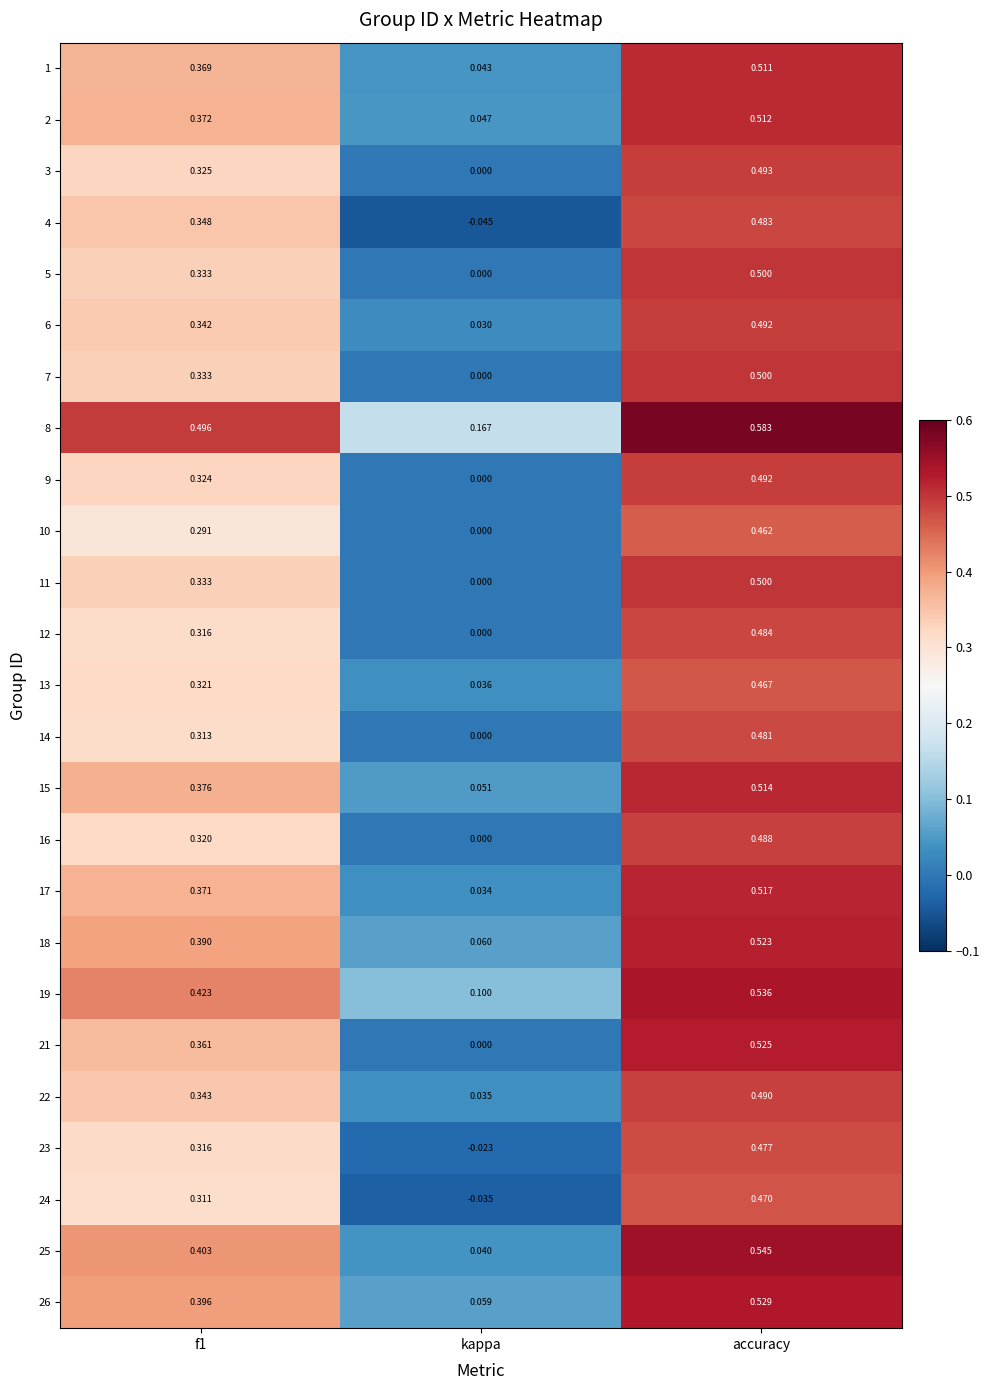

At which category does the chart reach its minimum across all series?

kappa